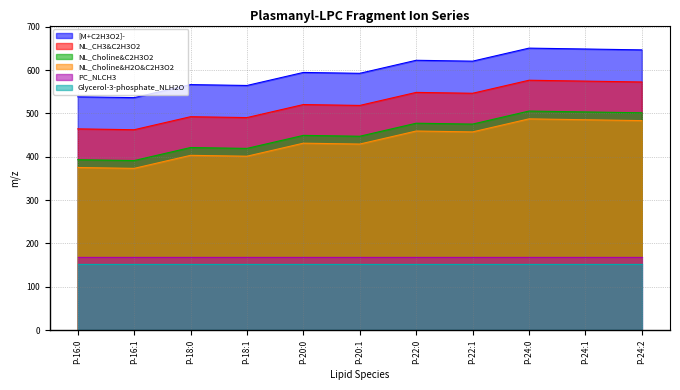

What is the difference between the maximum and minimum values in the NL_Choline&H2O&C2H3O2 series?

114.1